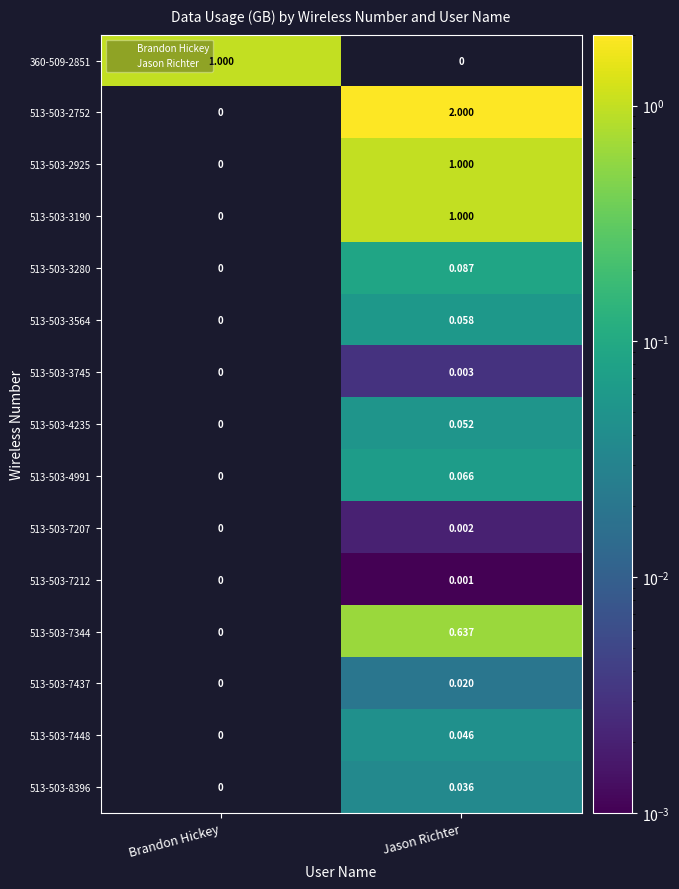

Is the value of 513-503-7207 at Jason Richter greater than the value of 513-503-3564 at Jason Richter?

No